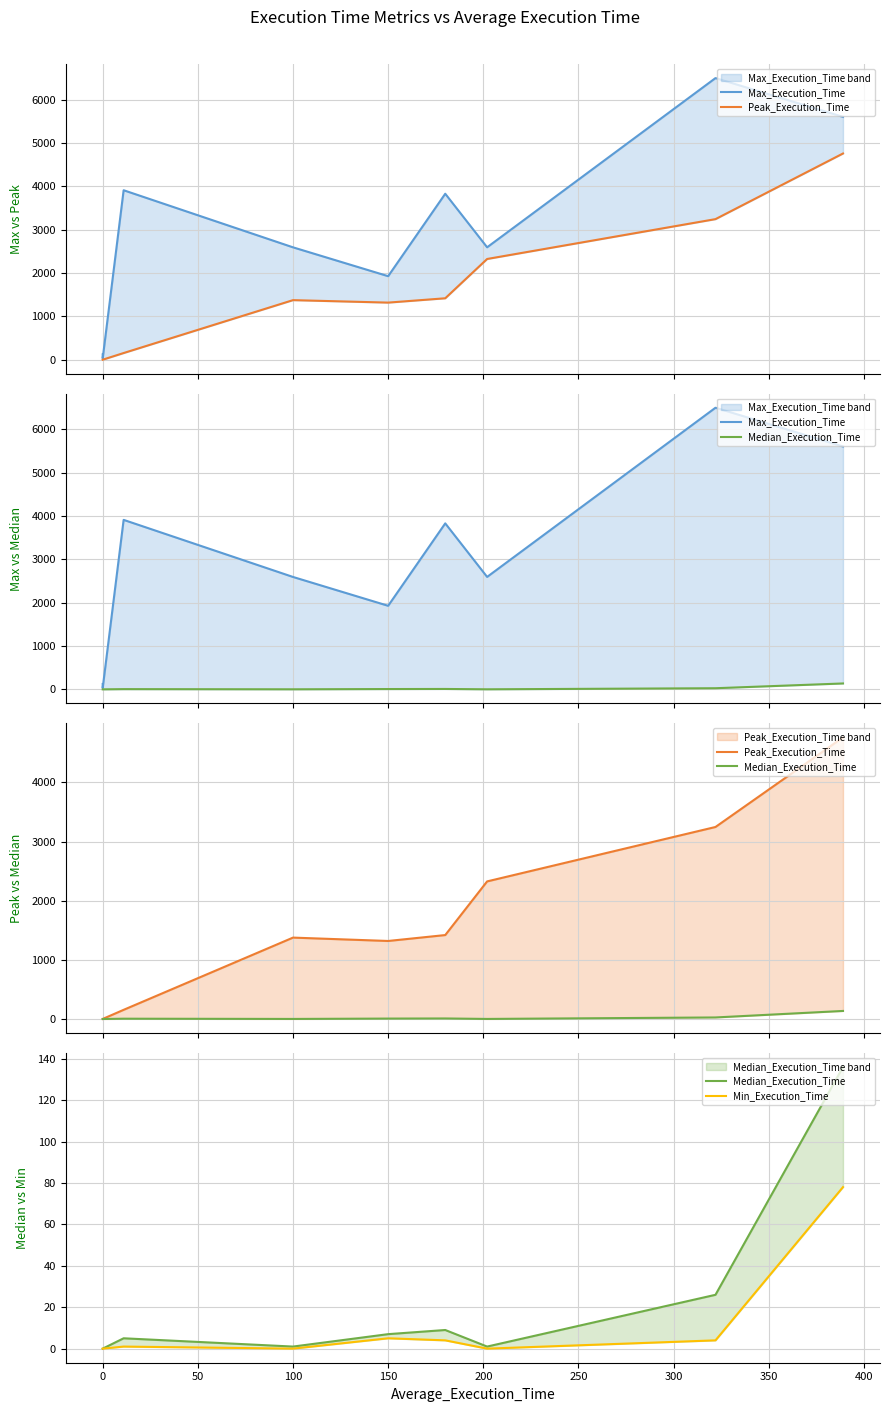

True or false: Max_Execution_Time and Min_Execution_Time intersect in this chart.

False